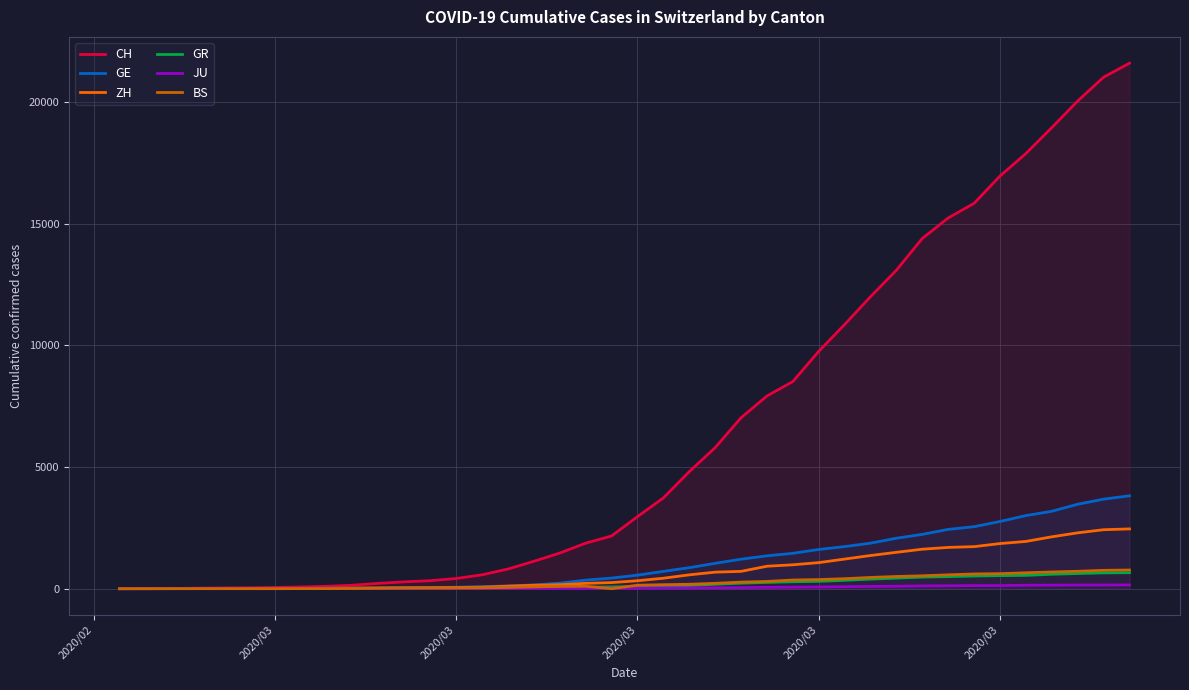

How many lines are shown in the chart?

6